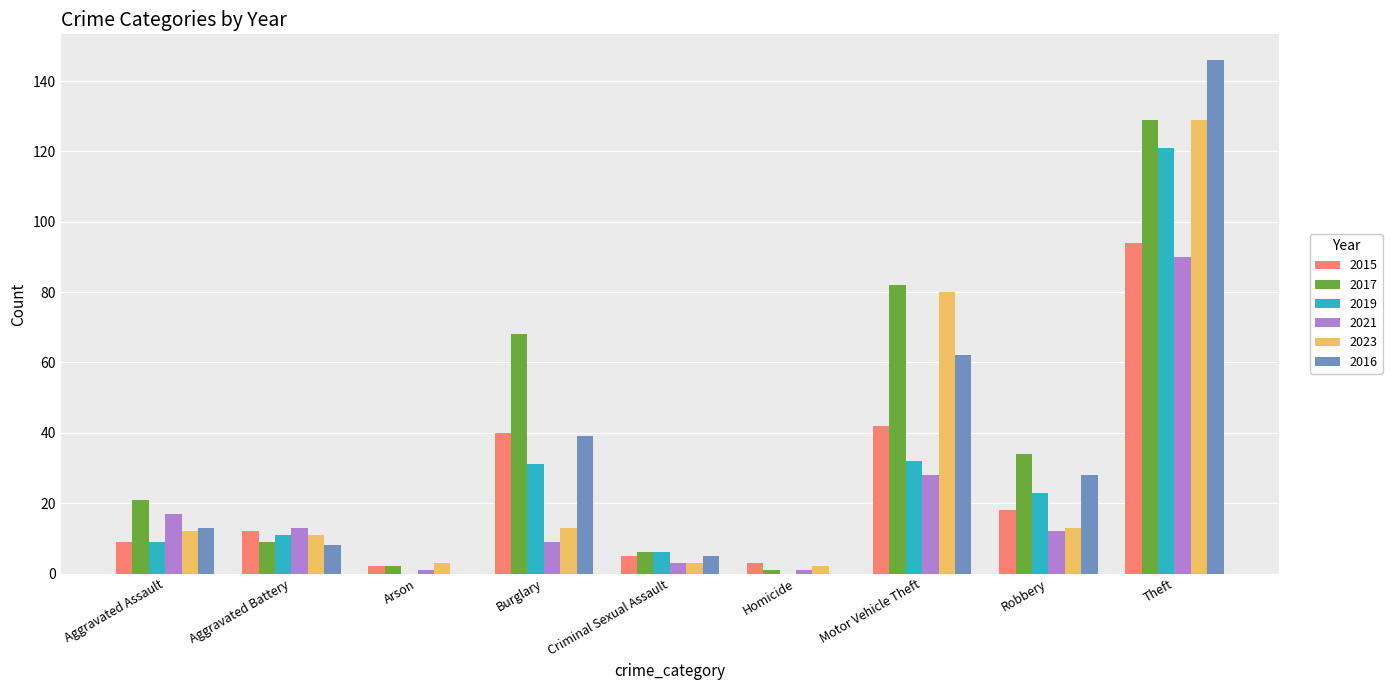

Where is 2015 nearest to the value 48?

Motor Vehicle Theft